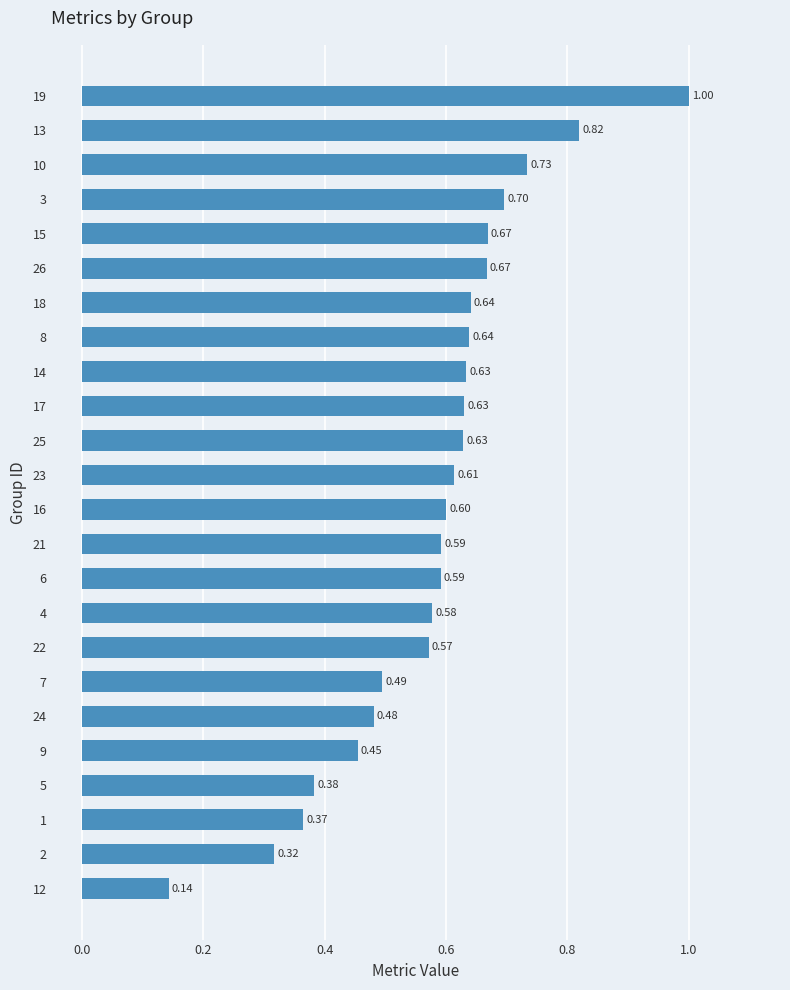

Which has a higher value, 14 or 26?

26